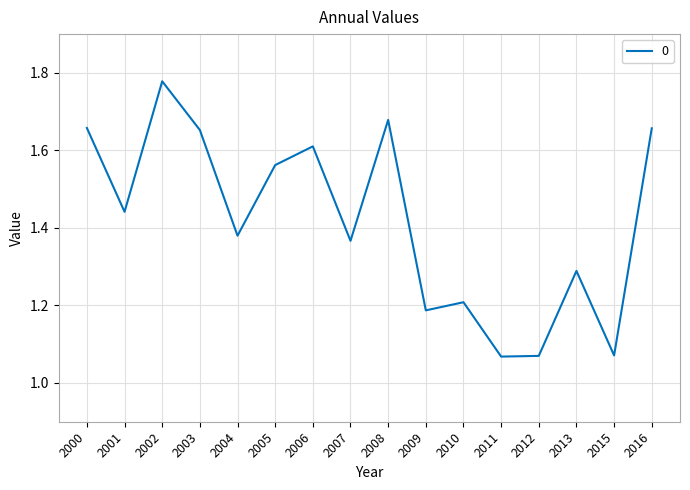

Which category has the highest value across all series?

2002